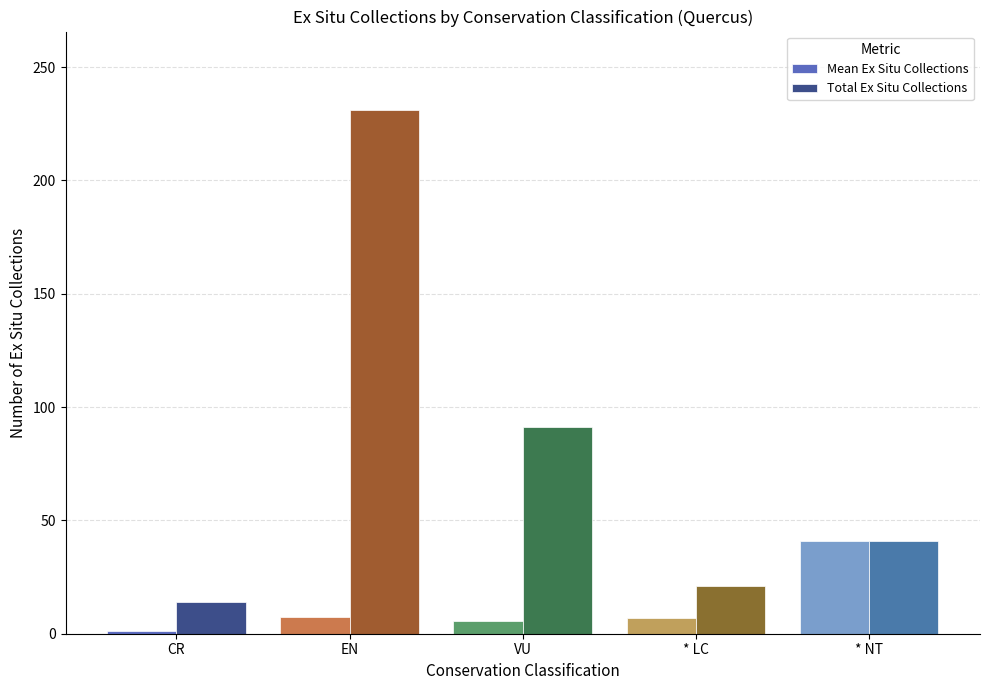

What position from the left is EN?

2